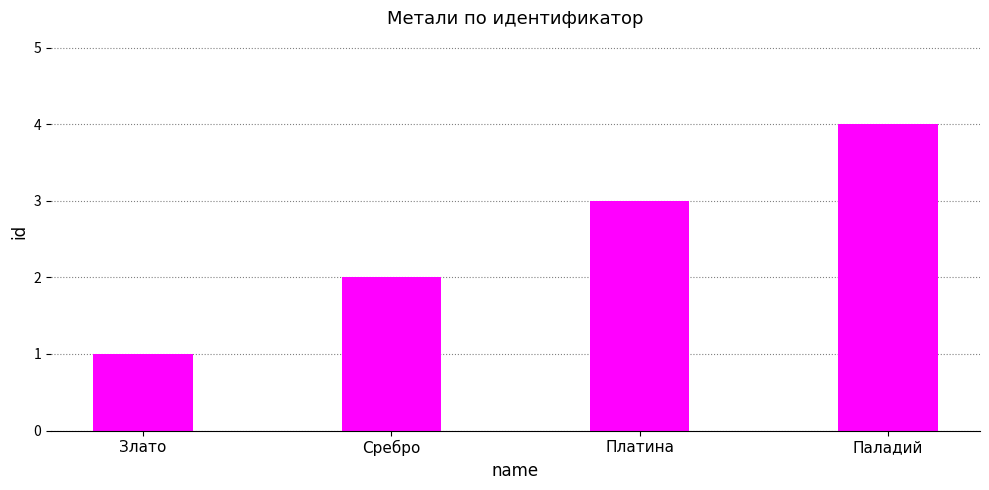

What is the difference between the maximum and minimum values?

3